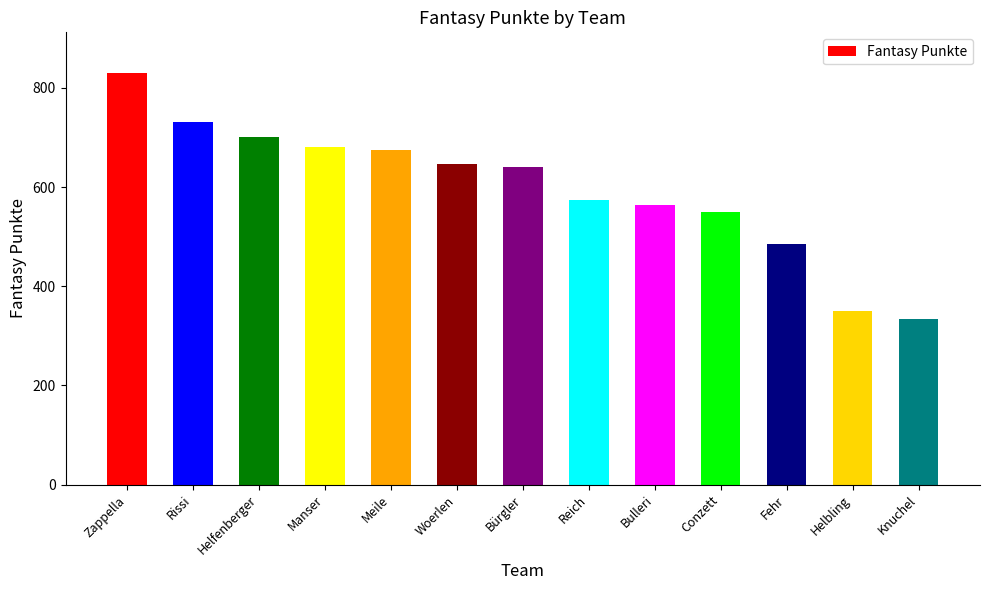

What is the greatest value displayed?

829